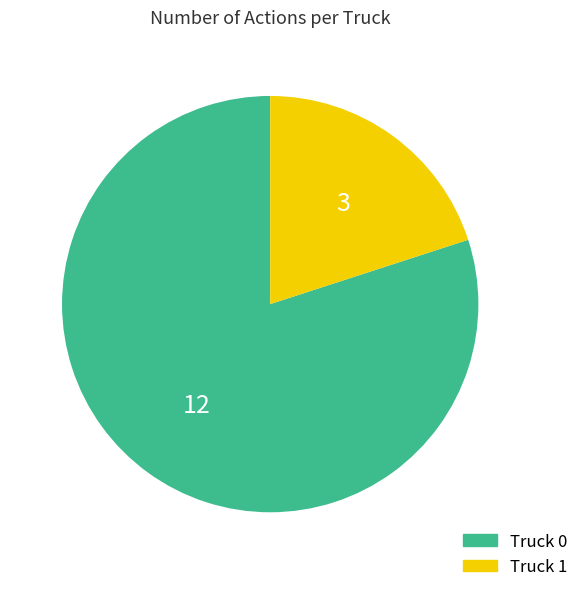

What is the majority slice?

Truck 0